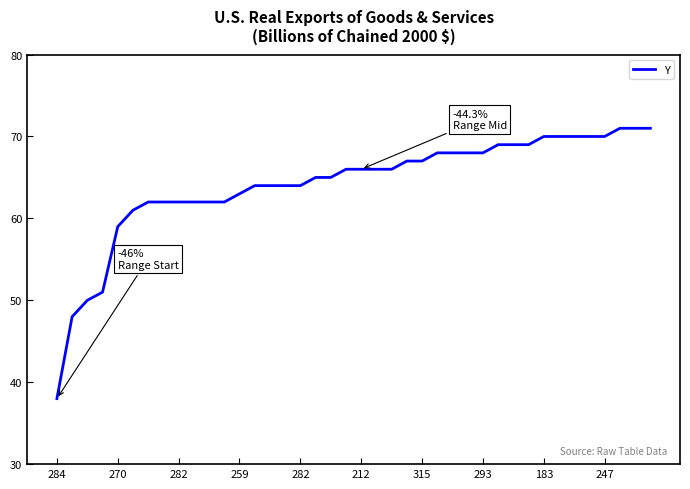

What is the difference between the maximum and minimum values?

33